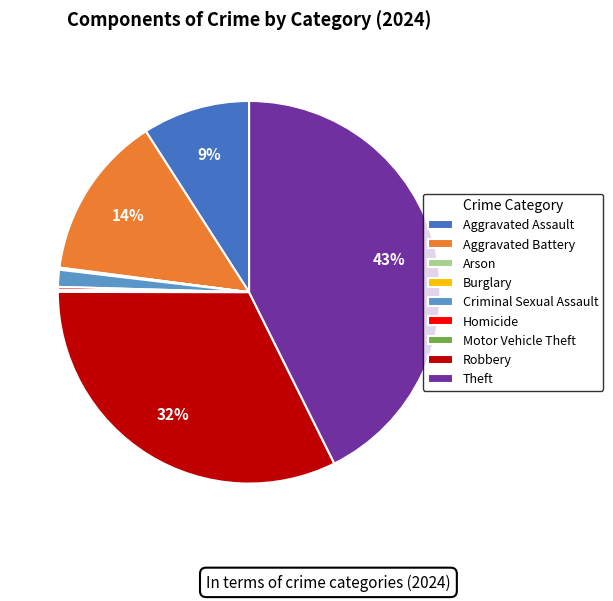

To the nearest percent, what portion does Criminal Sexual Assault represent?

1%